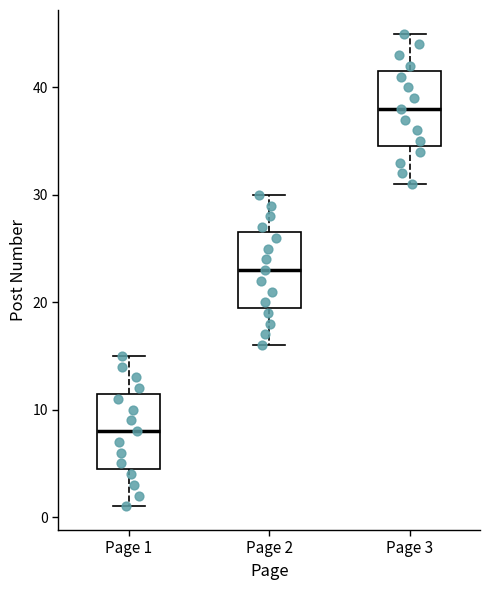

Reading left to right, read every box against the y-axis: the position of its median line, the range the box covers, and the ends of its whiskers. The values are not printed on the chart, so give them approximately, as read against the axis.

Page 1: median 8, box 5 to 12, whiskers 1 to 15
Page 2: median 23, box 20 to 27, whiskers 16 to 30
Page 3: median 38, box 35 to 42, whiskers 31 to 45